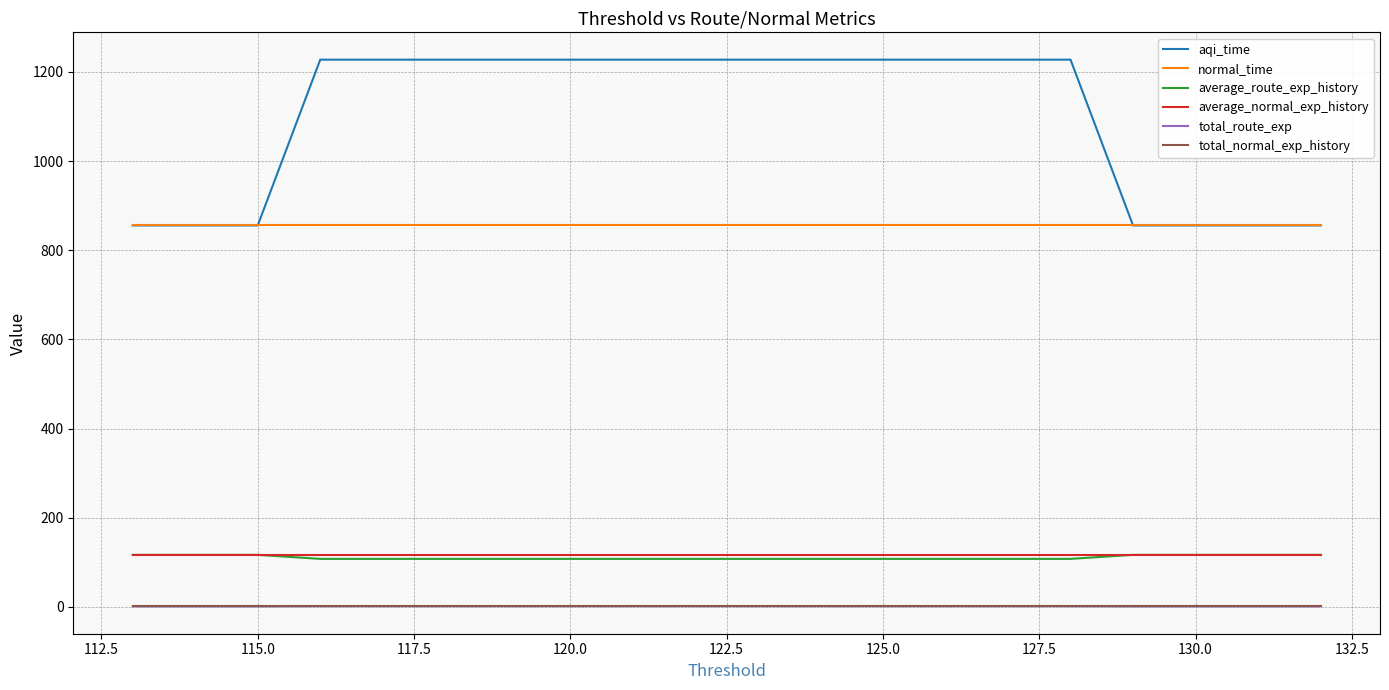

At how many categories does at least one series exceed 703?

20